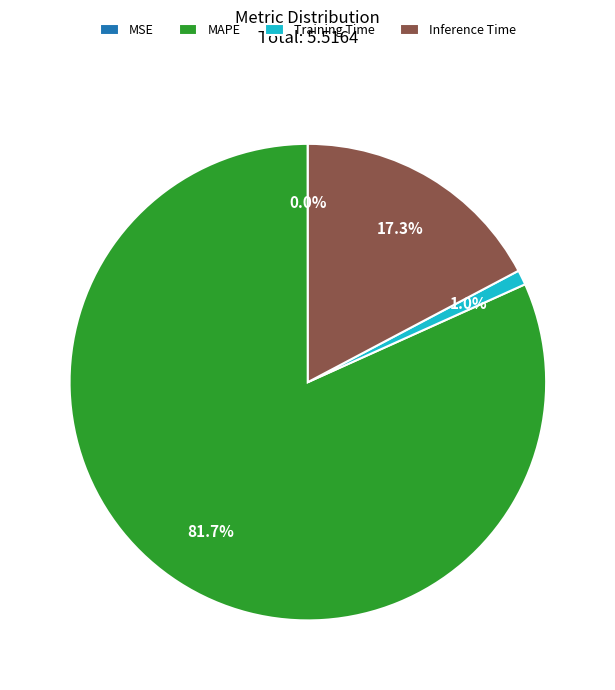

Which has a higher value, Inference Time or MAPE?

MAPE